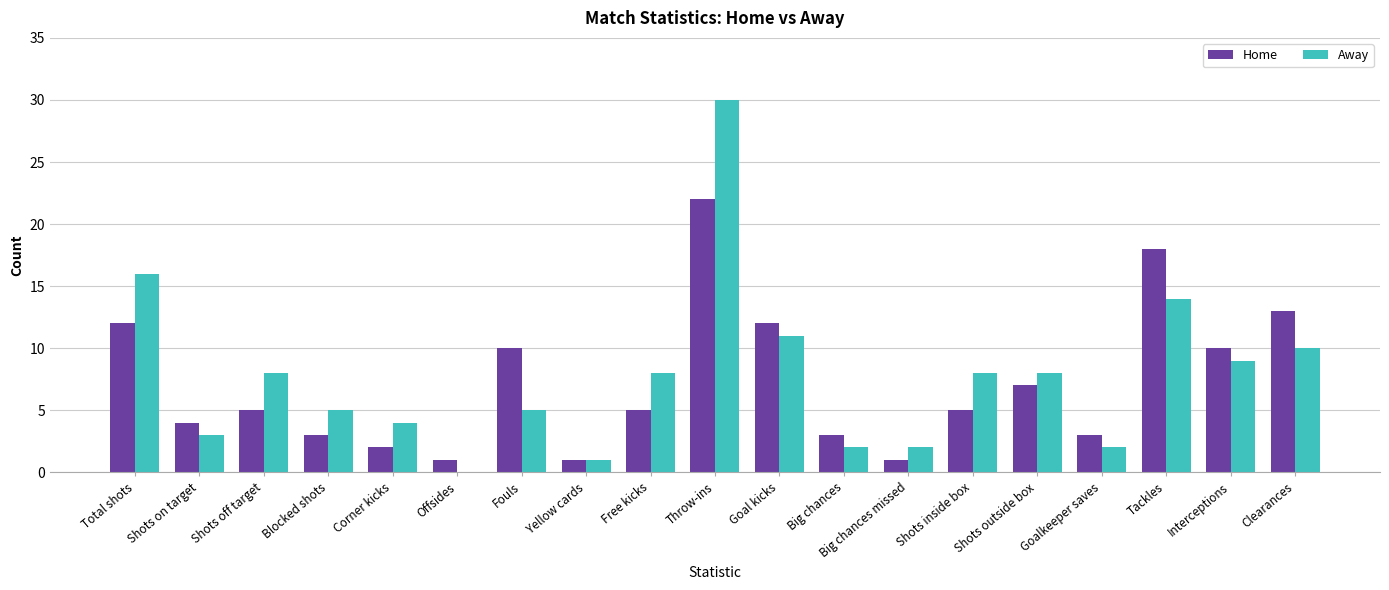

What is the sum of all Home values?

137